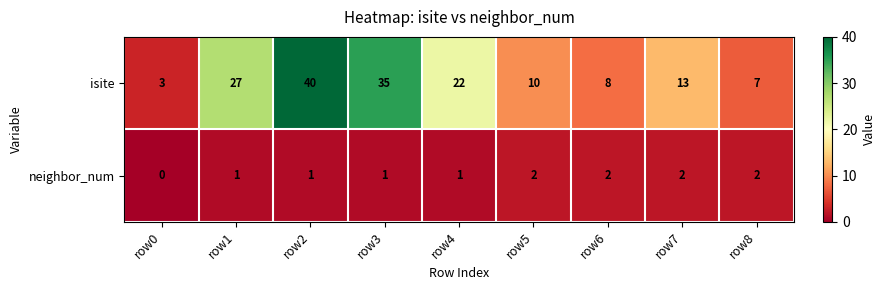

The neighbor_num series shows 0 at row0. True or false?

True